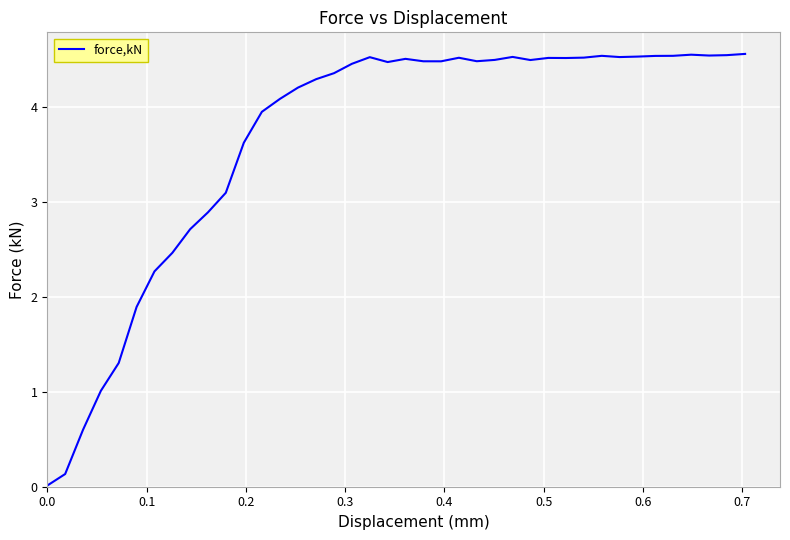

What is the greatest value displayed?

4.6